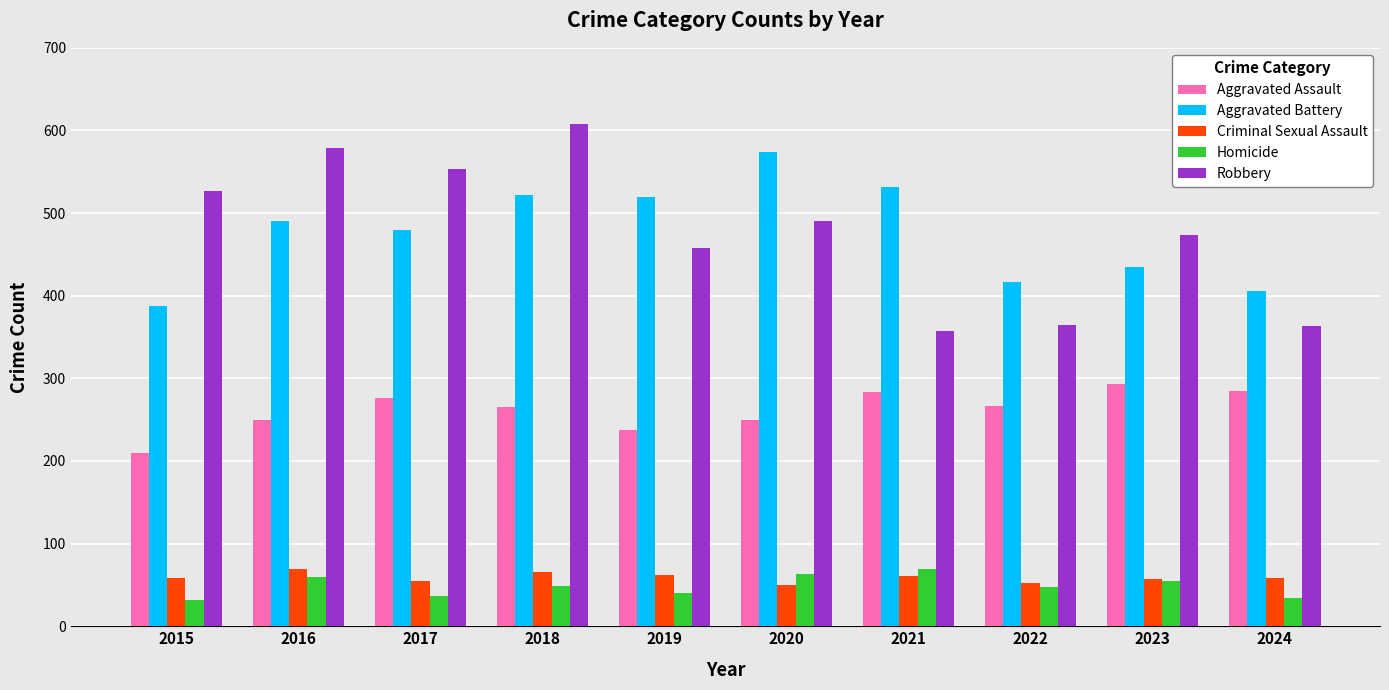

The value of Criminal Sexual Assault at 2020 is 50. True or false?

True